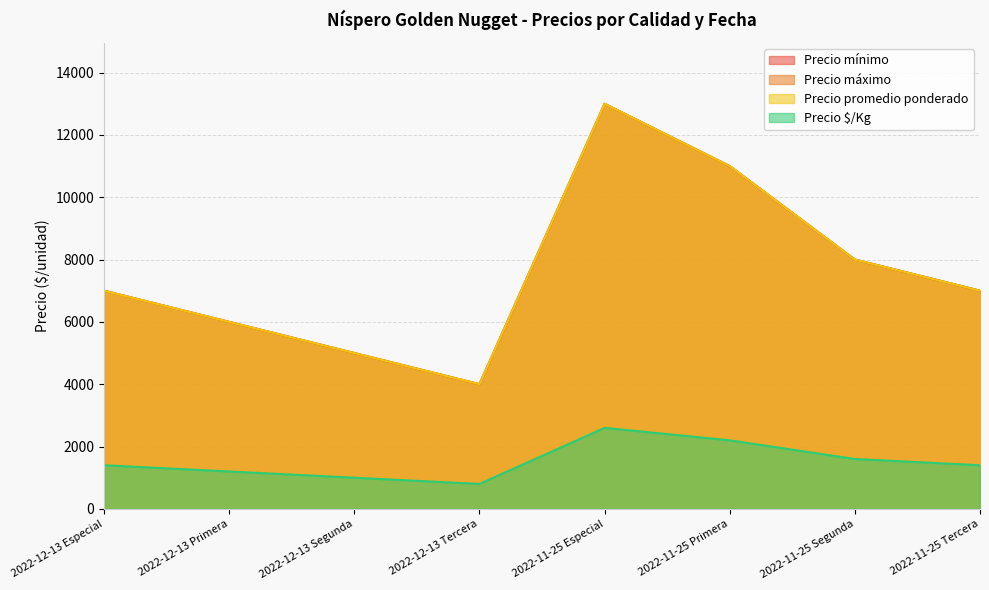

What is the label of the 7th point from the right?

2022-12-13 Primera